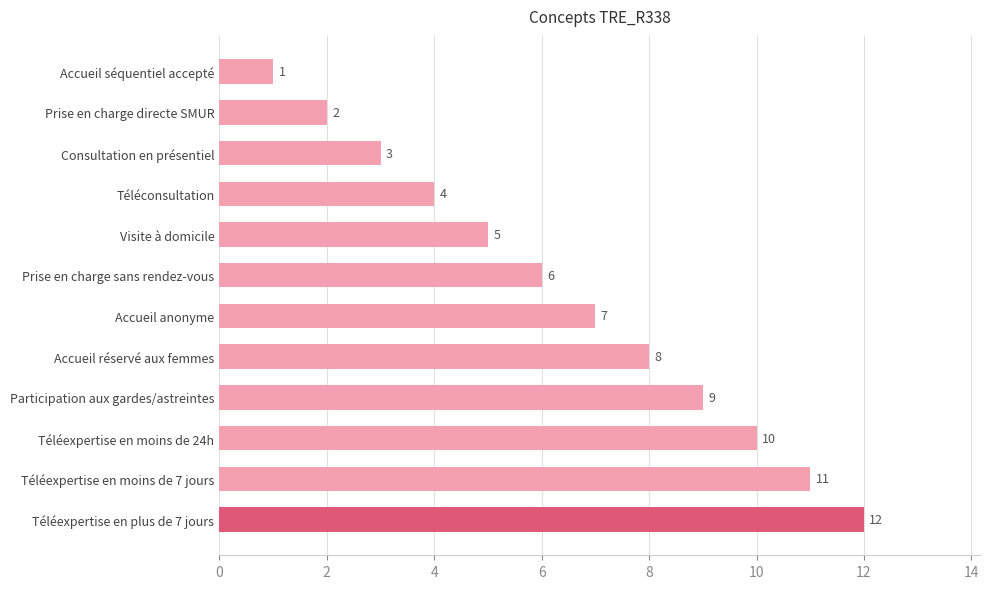

How many distinct data groups are displayed?

1